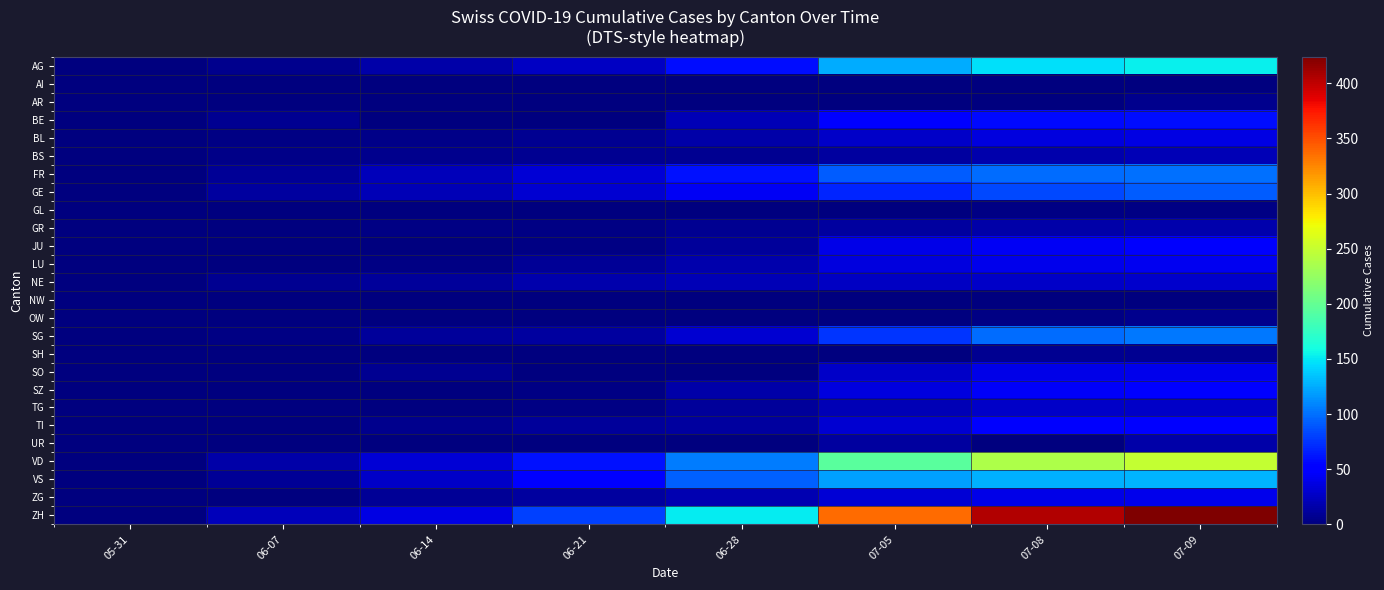

Rank the series by their maximum value, from lowest to highest.

AI, NW, GL, AR, OW, SH, UR, GR, BS, TG, NE, BL, SO, ZG, LU, JU, SZ, TI, BE, GE, FR, SG, VS, AG, VD, ZH